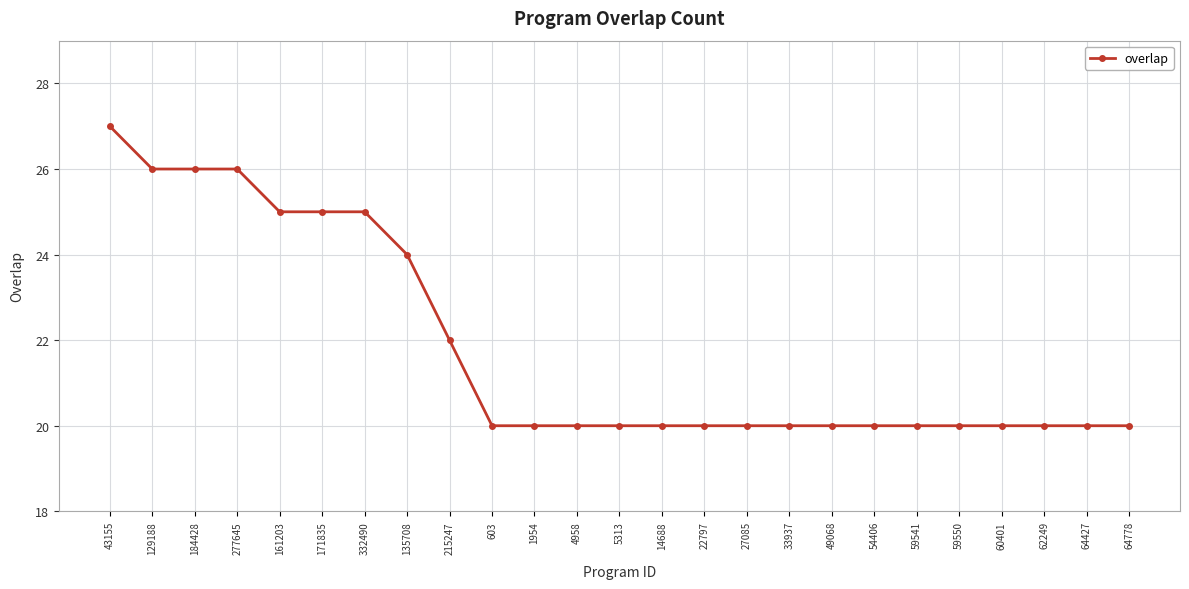

What is the ratio of the value at 215247 to the value at 332490?

0.9